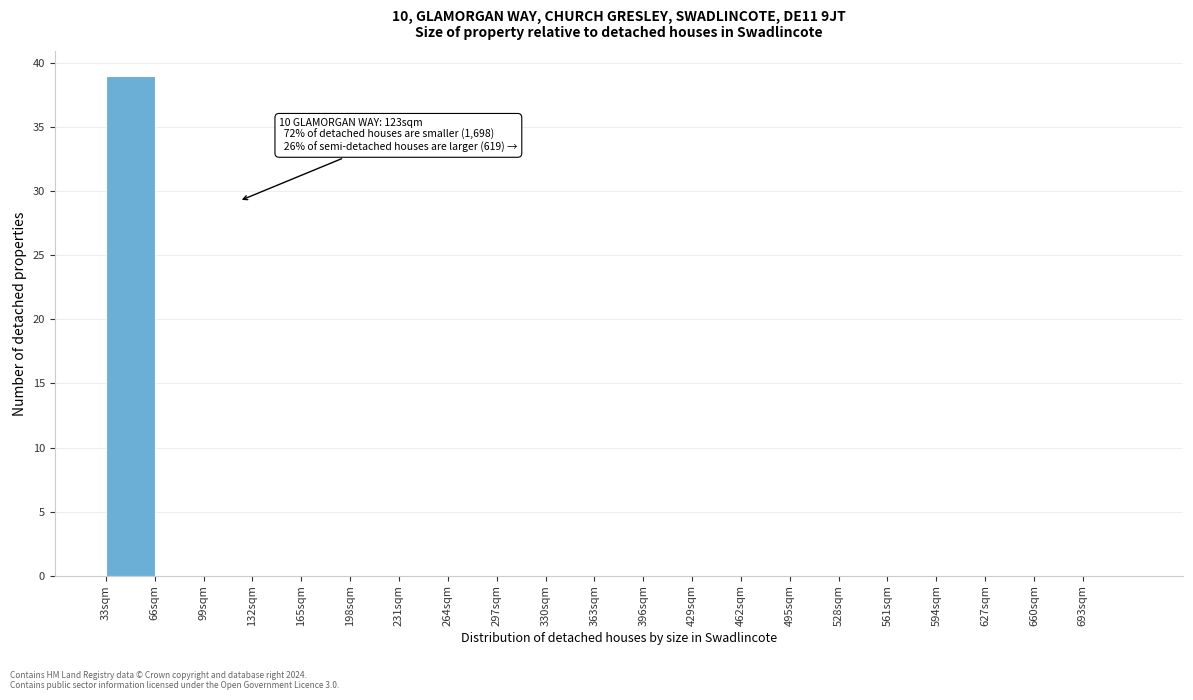

Over which range of the x-axis is the bar tallest?

33 to 66